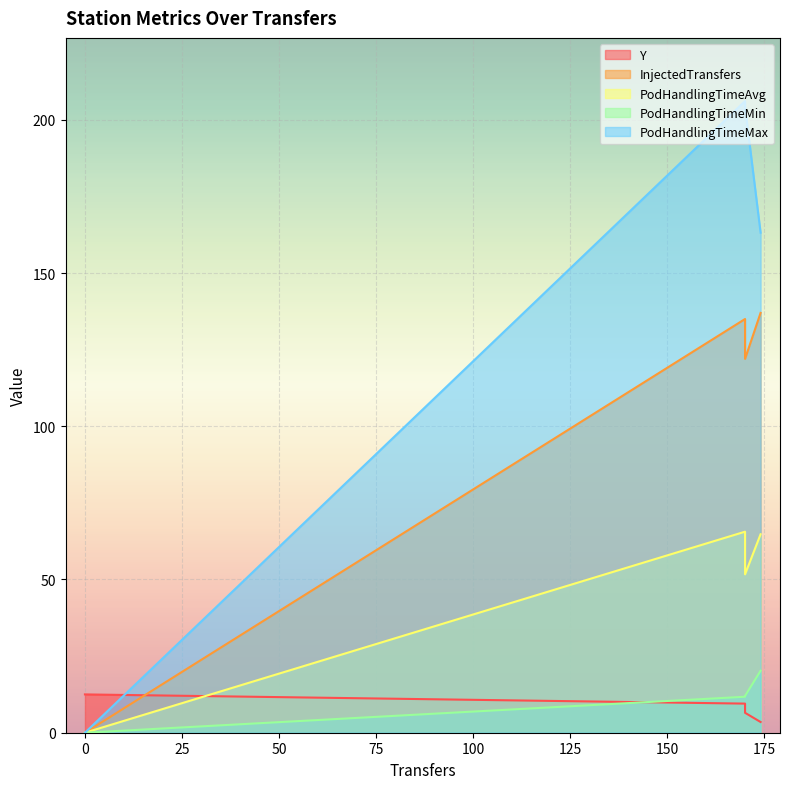

True or false: PodHandlingTimeMin and PodHandlingTimeMax cross at least once.

False